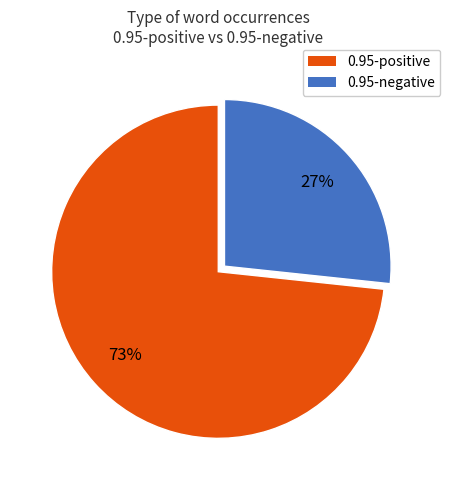

Count the number of slices in the pie.

2